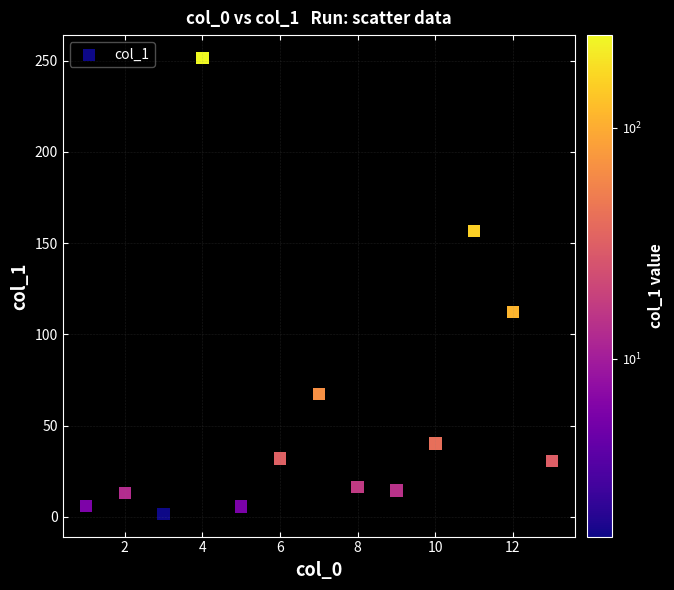

What is the range of X values (max minus min)?

12.0